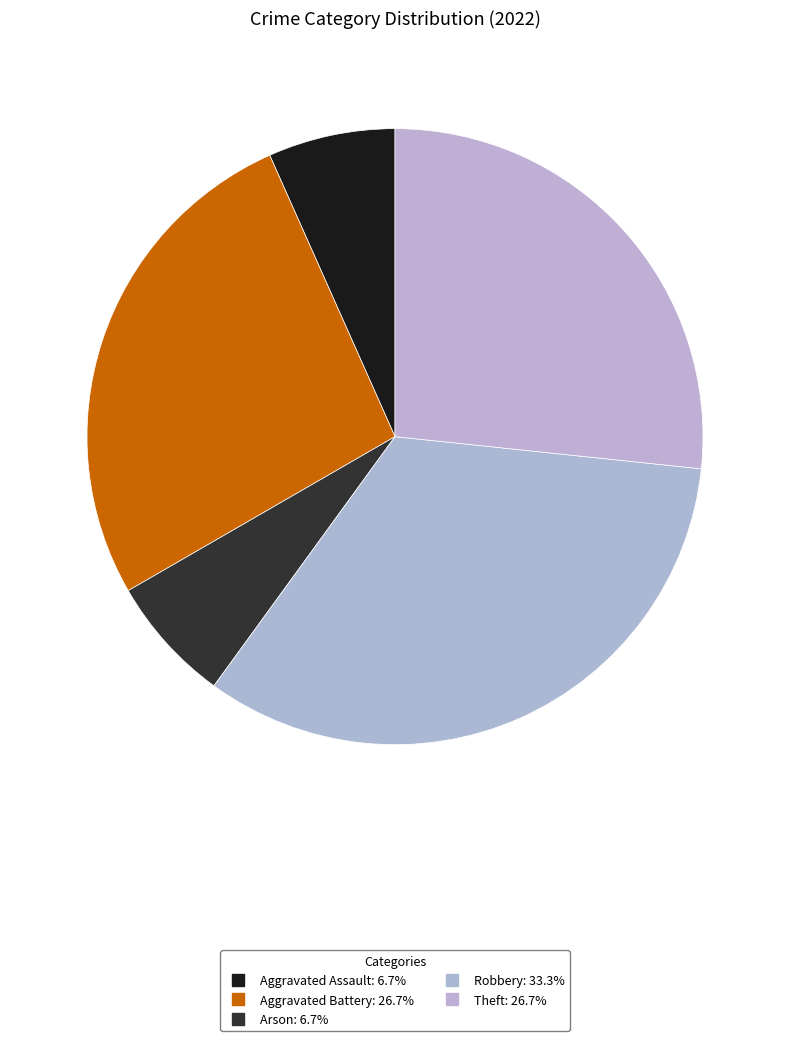

Count the number of slices in the pie.

5